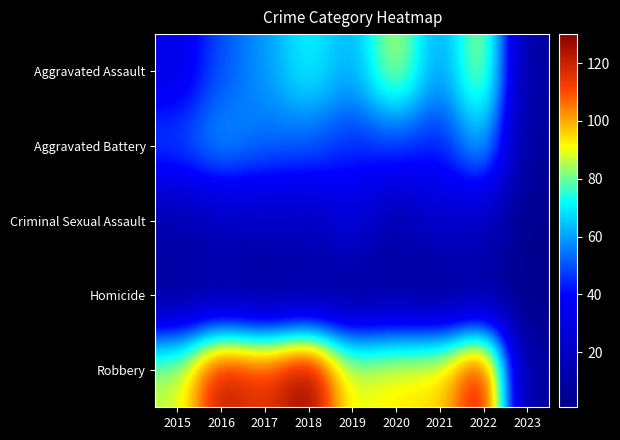

Rank the series at 2019 from highest to lowest value.

Robbery, Aggravated Assault, Aggravated Battery, Criminal Sexual Assault, Homicide